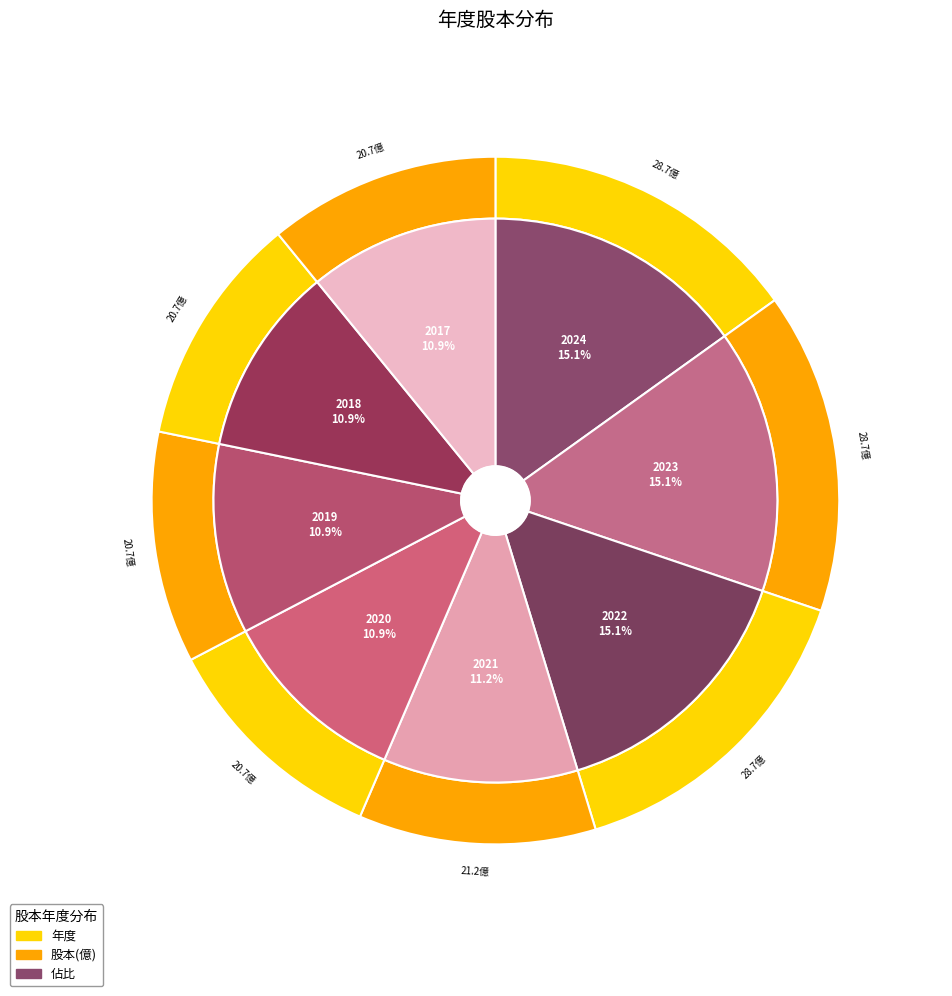

To the nearest percent, what is the average slice percentage?

12%